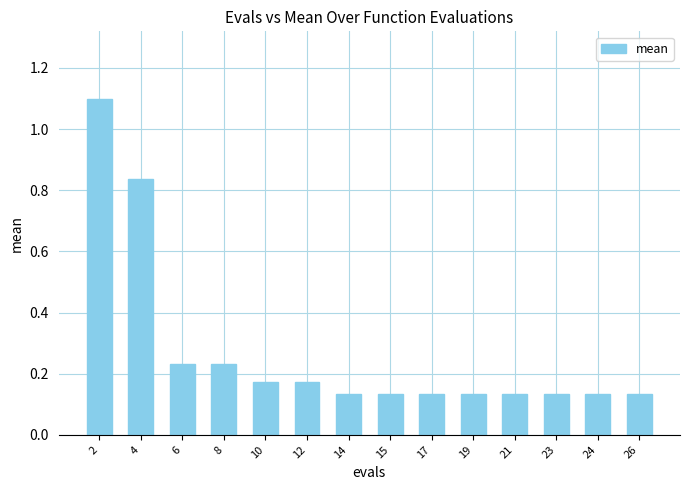

Which label corresponds to the largest value in the chart?

2